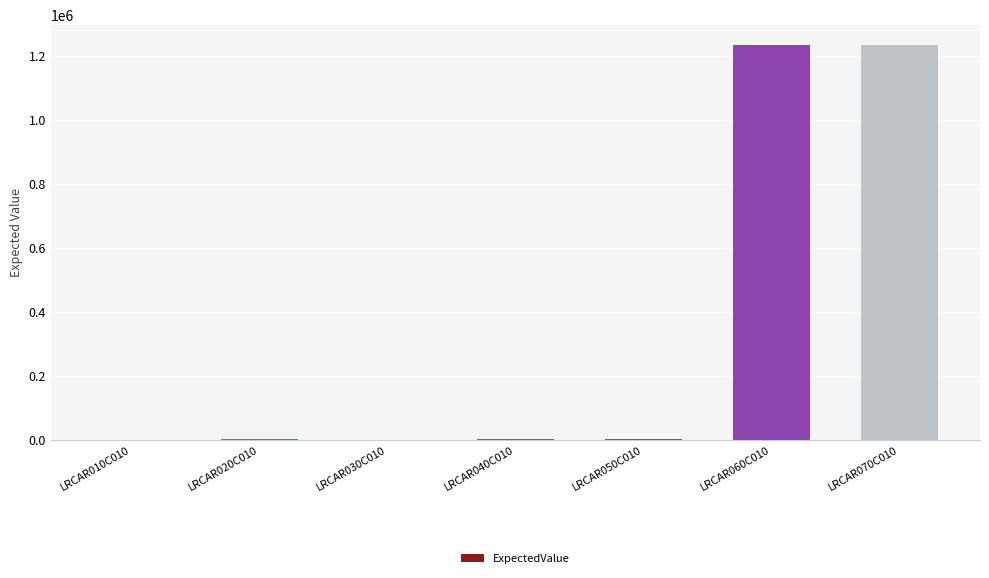

What is the sum of all values?

2476029.2